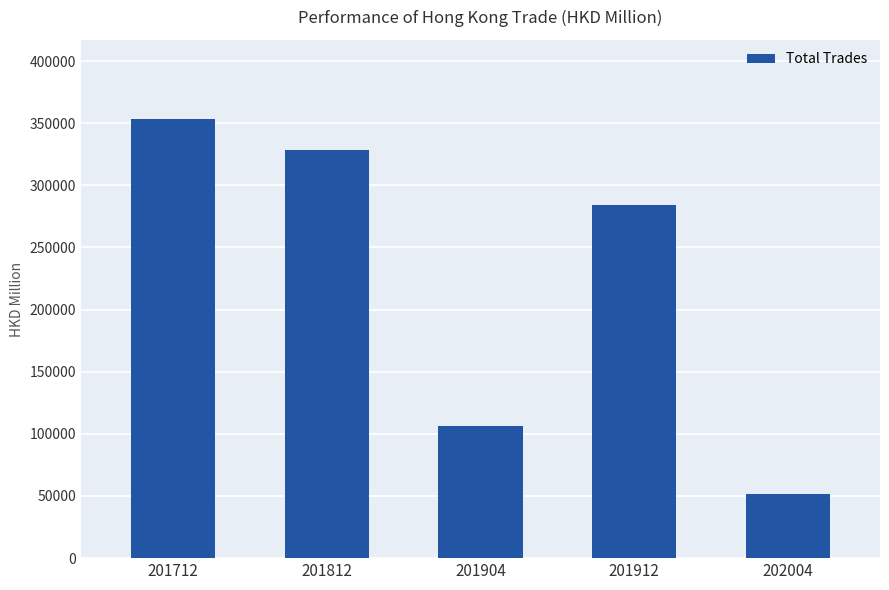

Is it true that the value at 202004 is 51731.8?

True